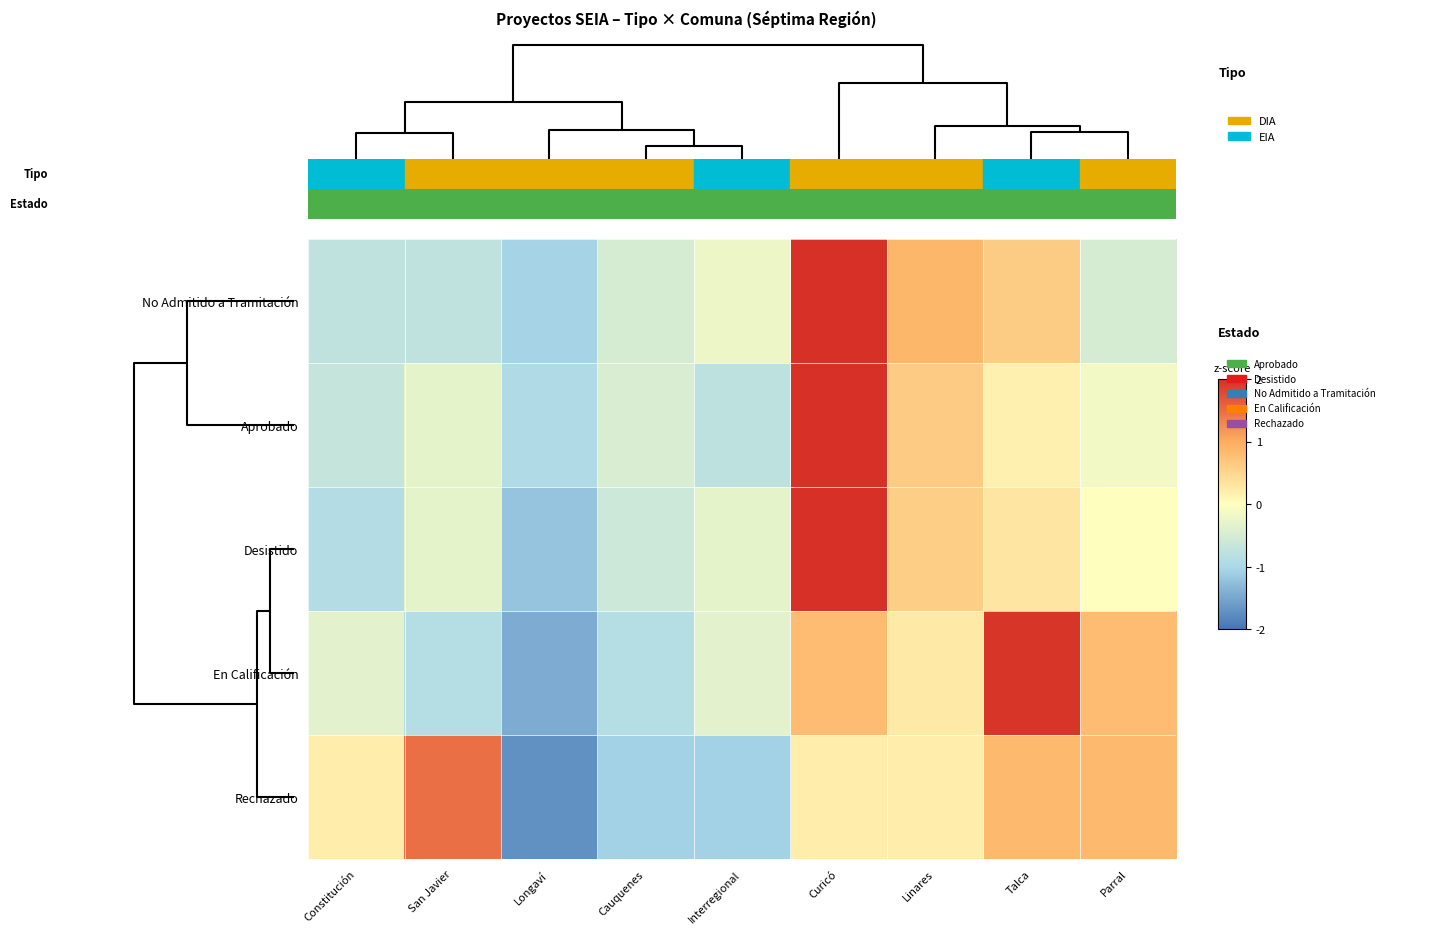

At how many categories does at least one series exceed 1?

3